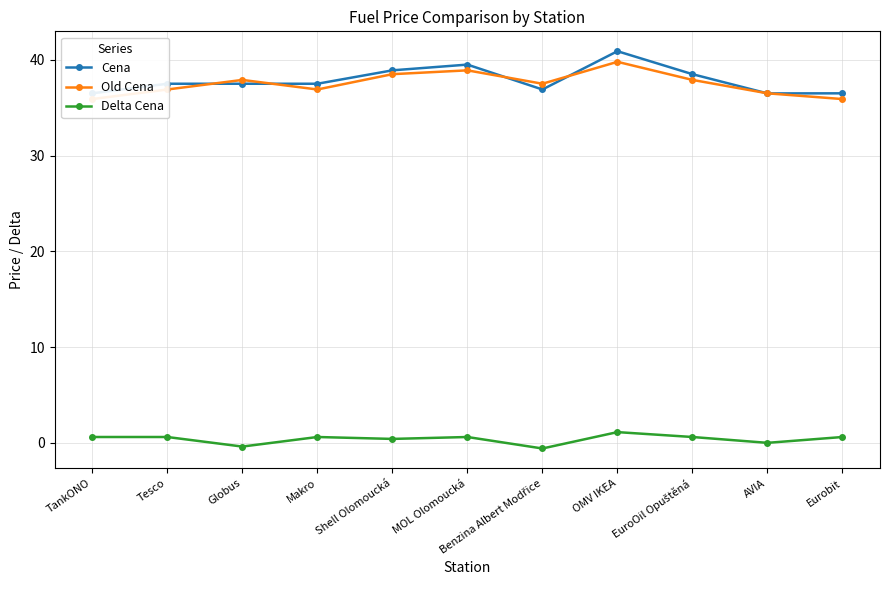

What is the lowest value of the Delta Cena series?

-0.6